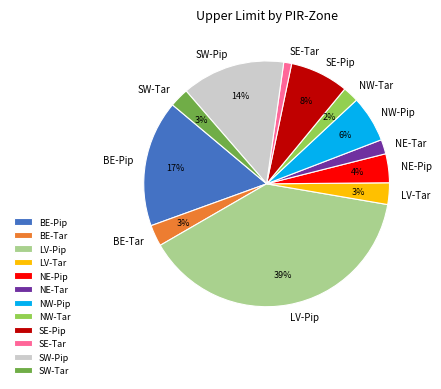

Which slice is the largest?

LV-Pip